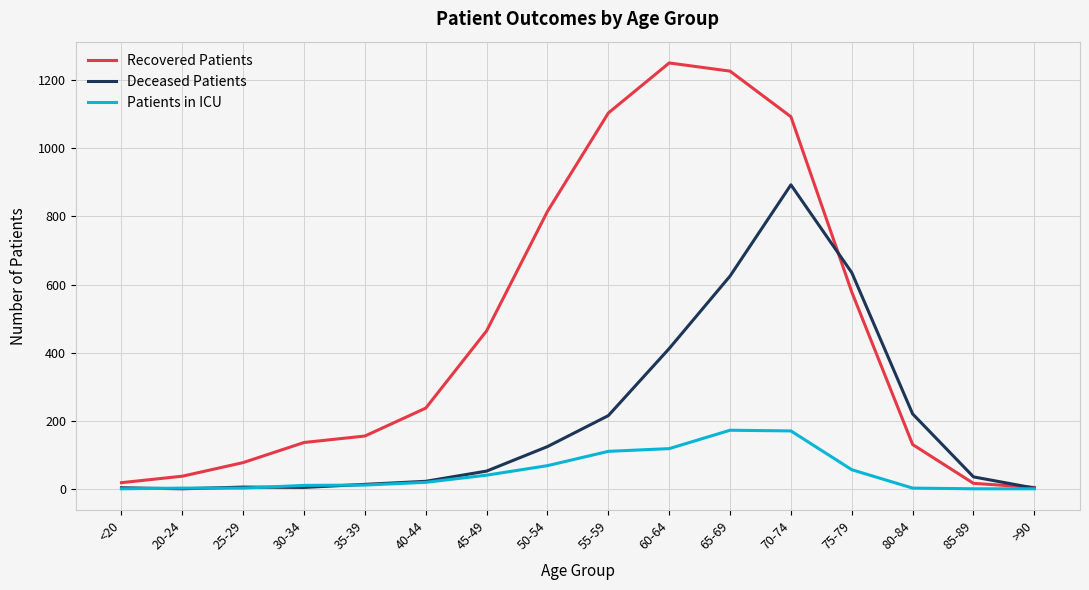

In Deceased Patients, how many points are lower than both neighbors (excluding endpoints)?

2